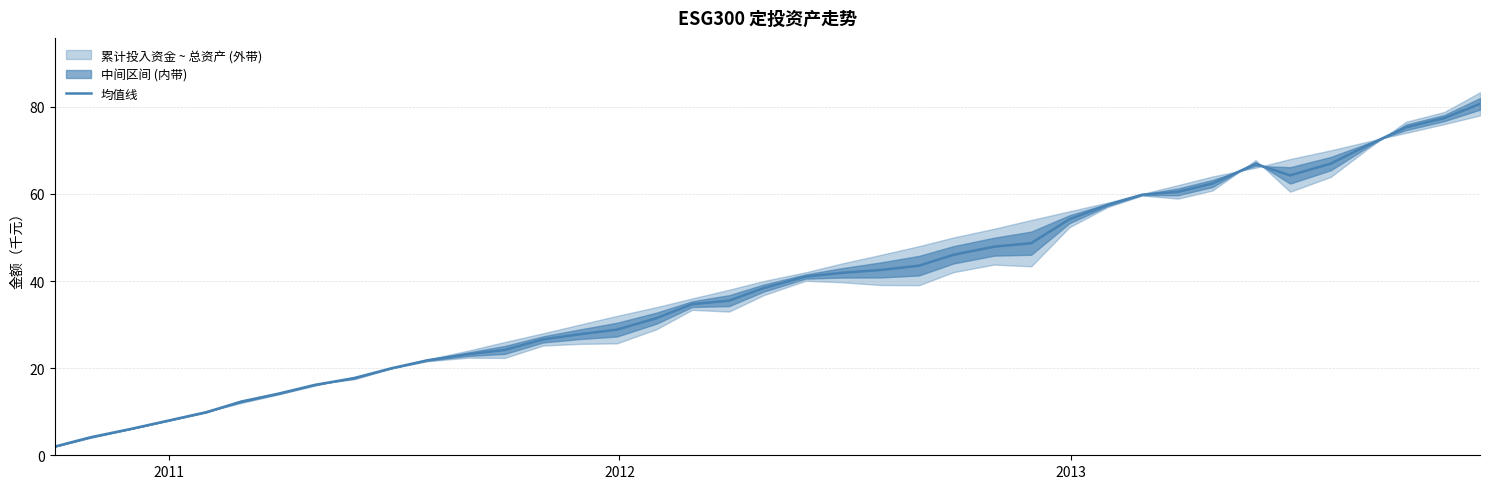

What is the lowest value of the 均值线 series?

2.0